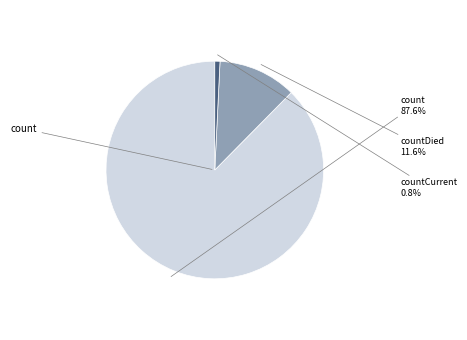

Count the number of slices in the pie.

3